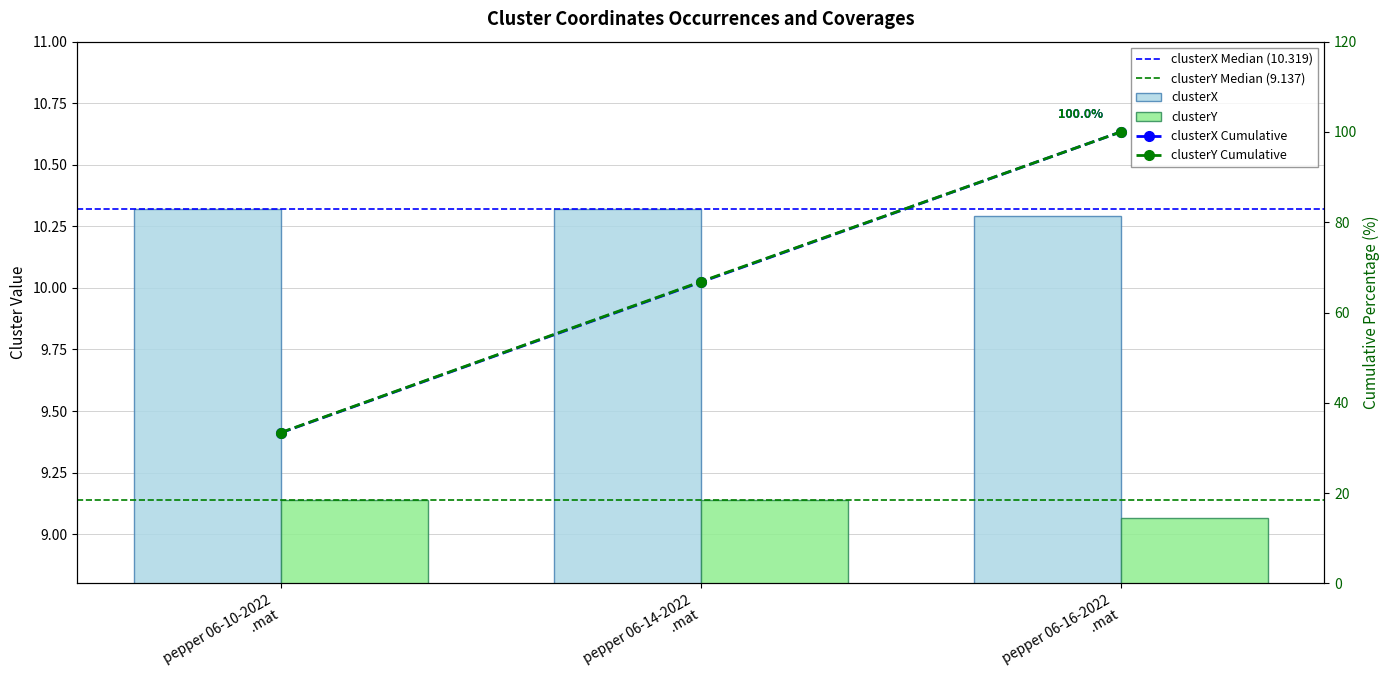

How many bars are there in each group?

2